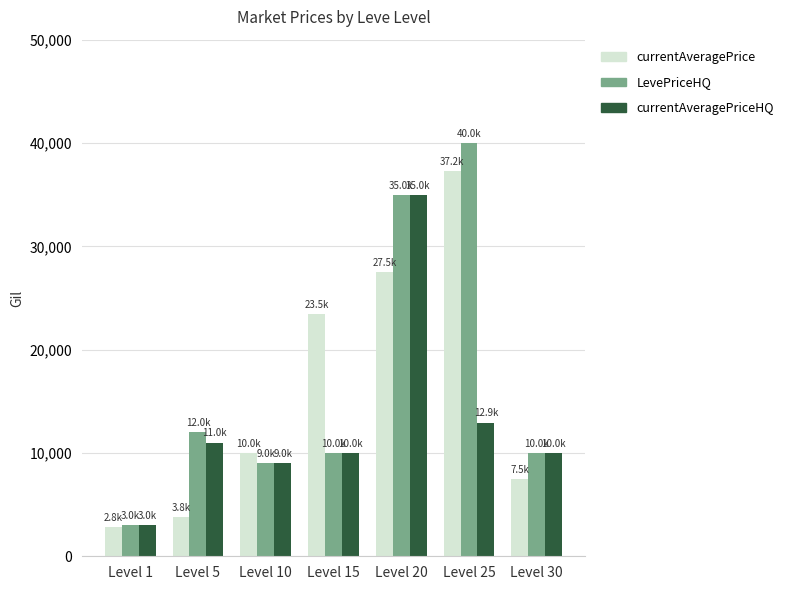

Reading left to right, transcribe all the data shown in this chart.

currentAveragePrice: Level 1=2810.1	Level 5=3767.0	Level 10=10001.7	Level 15=23451.7	Level 20=27500.0	Level 25=37250.0	Level 30=7504.8
LevePriceHQ: Level 1=3025.0	Level 5=12000.0	Level 10=9004.5	Level 15=10000.0	Level 20=35000.0	Level 25=40000.0	Level 30=10000.0
currentAveragePriceHQ: Level 1=3025.0	Level 5=11000.0	Level 10=9004.5	Level 15=10000.0	Level 20=35000.0	Level 25=12936.9	Level 30=10000.0